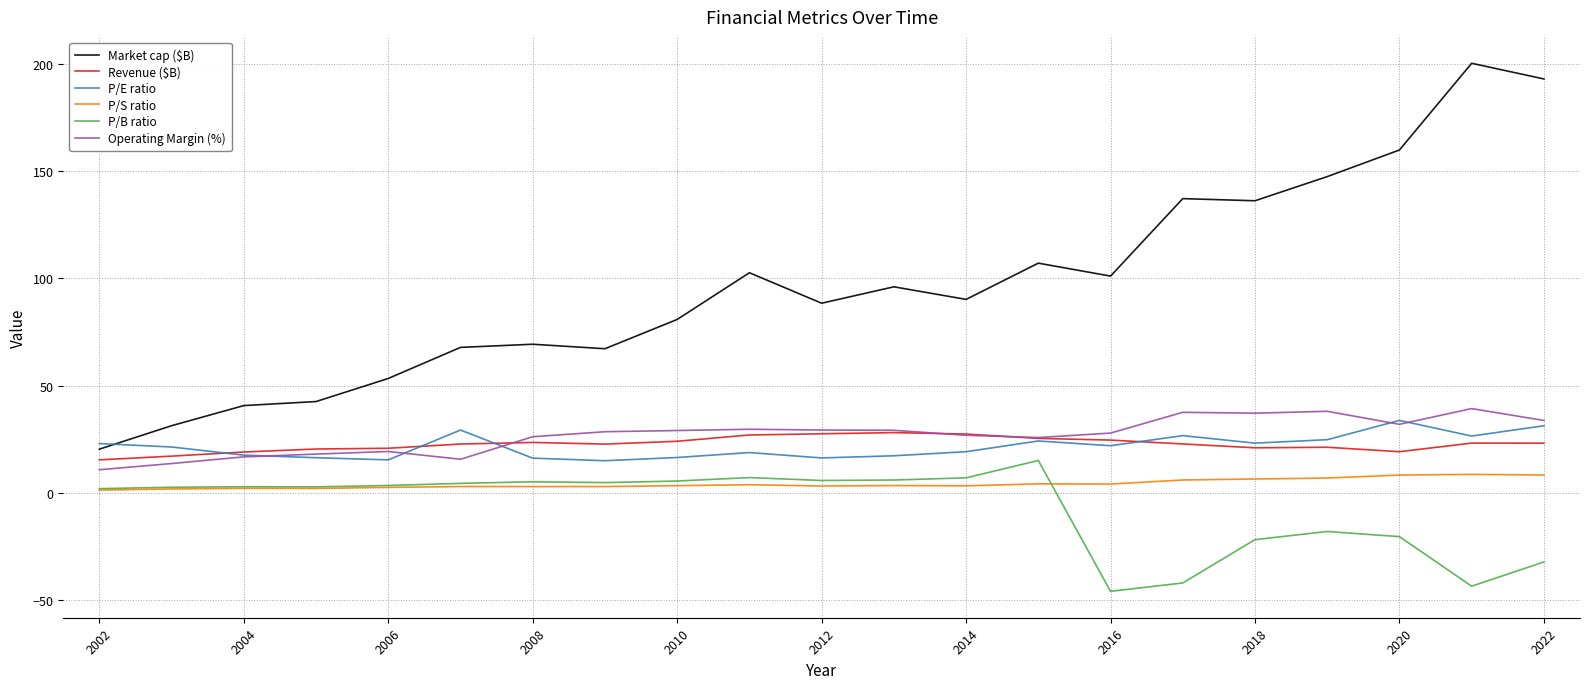

True or false: P/E ratio and P/B ratio intersect in this chart.

False